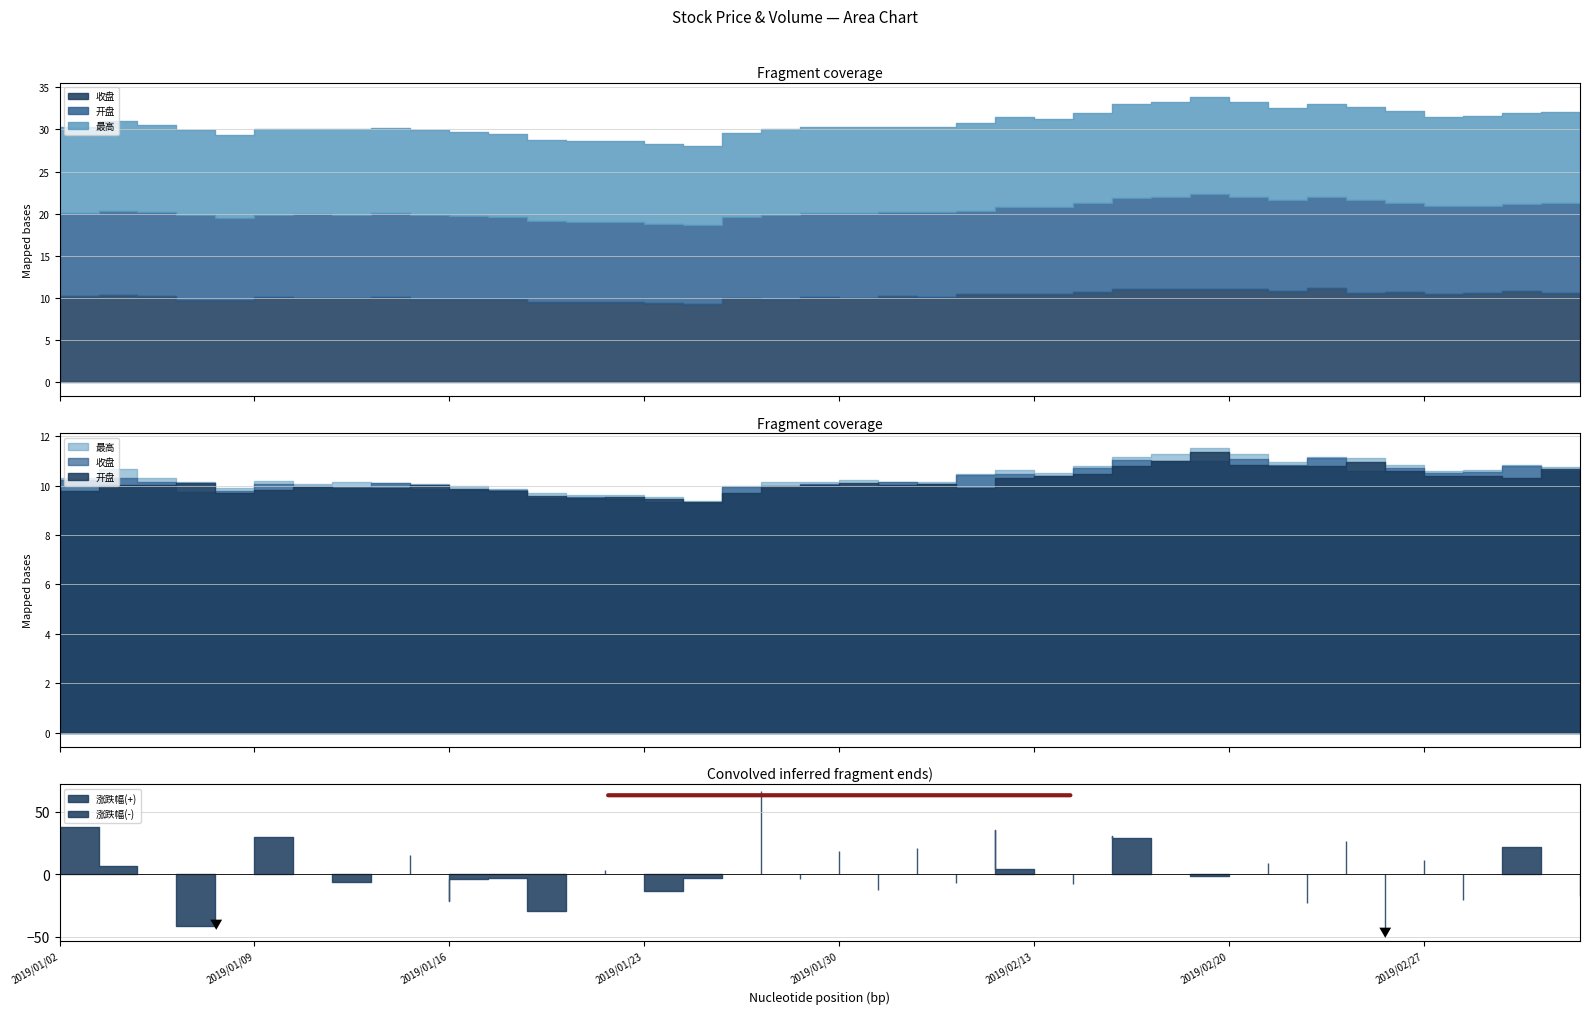

What position from the left is 2019/02/20?

31